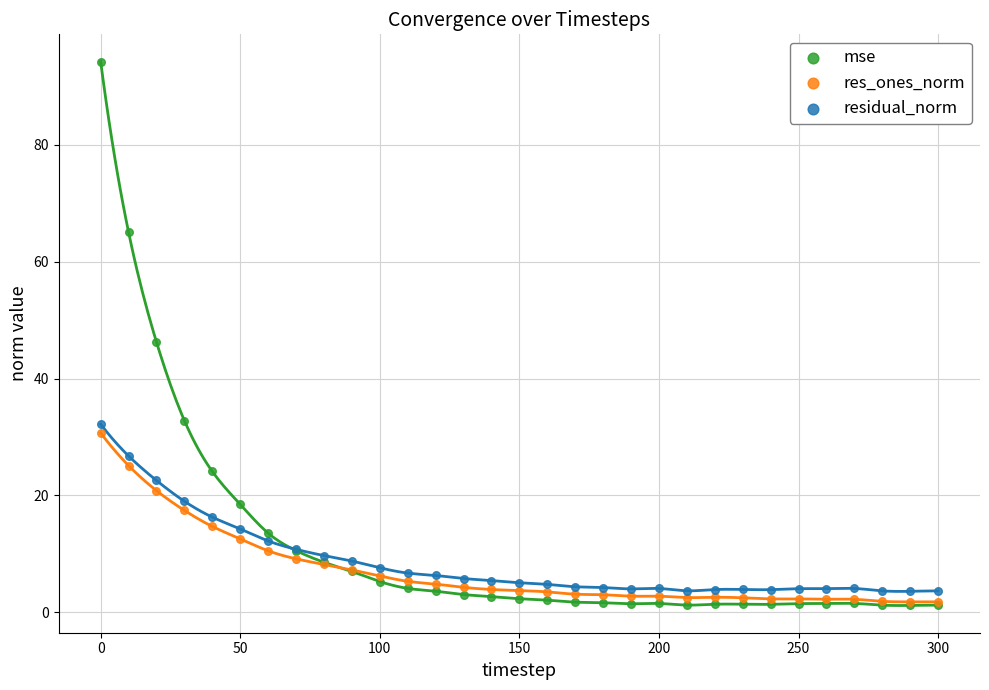

What are all the series names shown in the legend?

mse, res_ones_norm, residual_norm